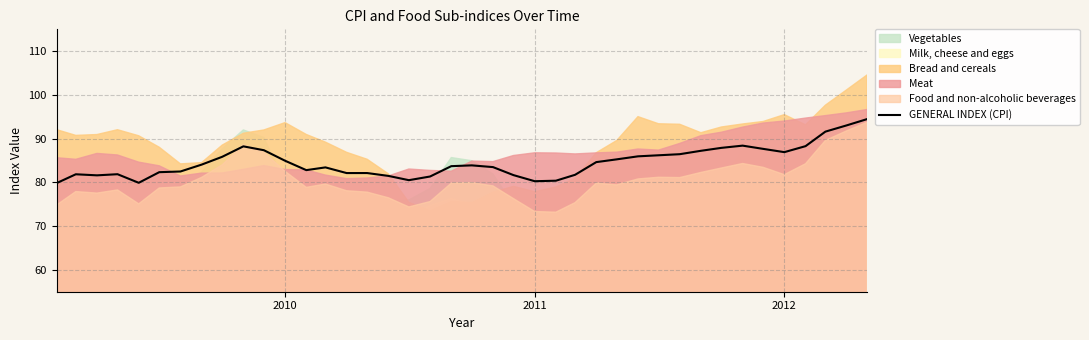

What is the highest value of the GENERAL INDEX (CPI) series?

94.5